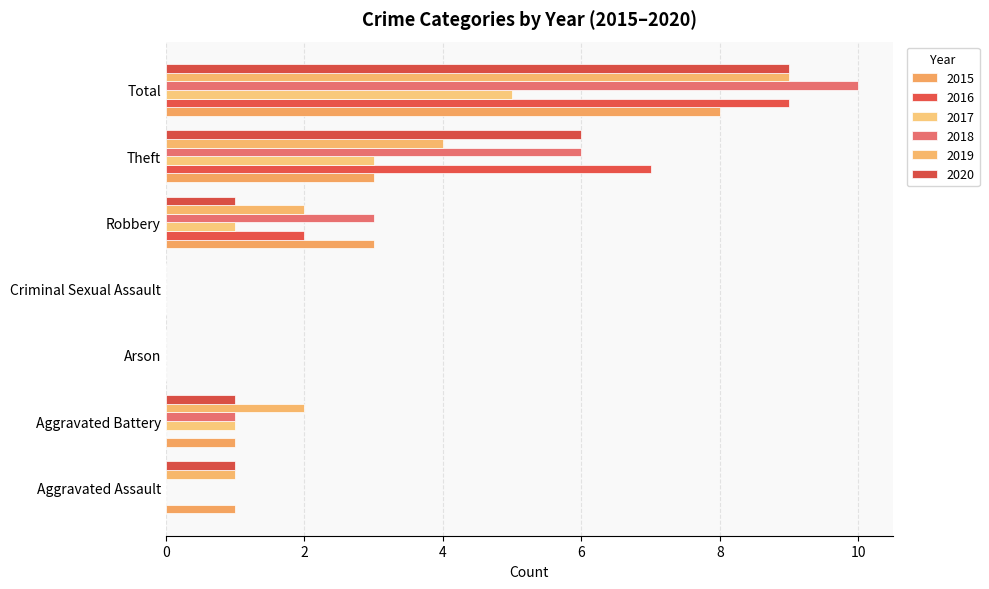

List the labels in order of 2015 value, smallest first.

Arson, Criminal Sexual Assault, Aggravated Assault, Aggravated Battery, Robbery, Theft, Total